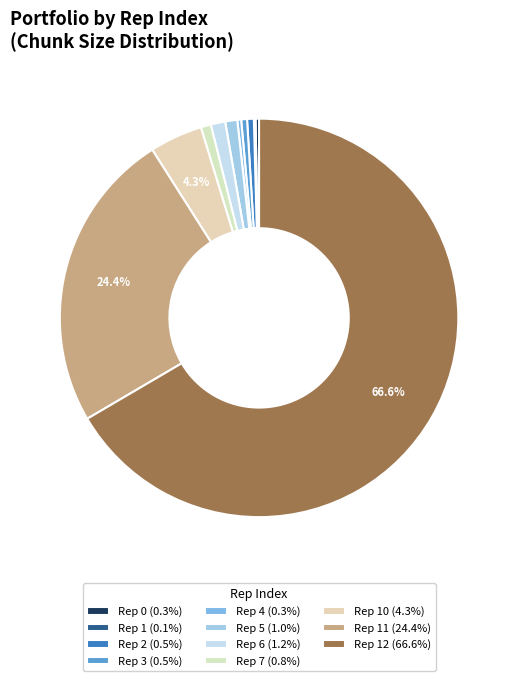

To the nearest percent, what is the difference between the largest and smallest slice percentages?

66%